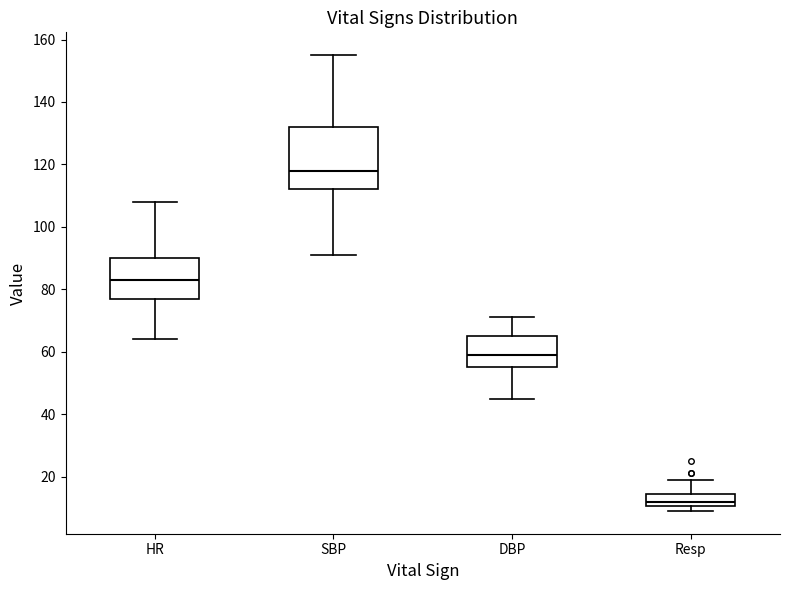

Comparing the boxes themselves (not the whiskers), which one is the tallest?

SBP